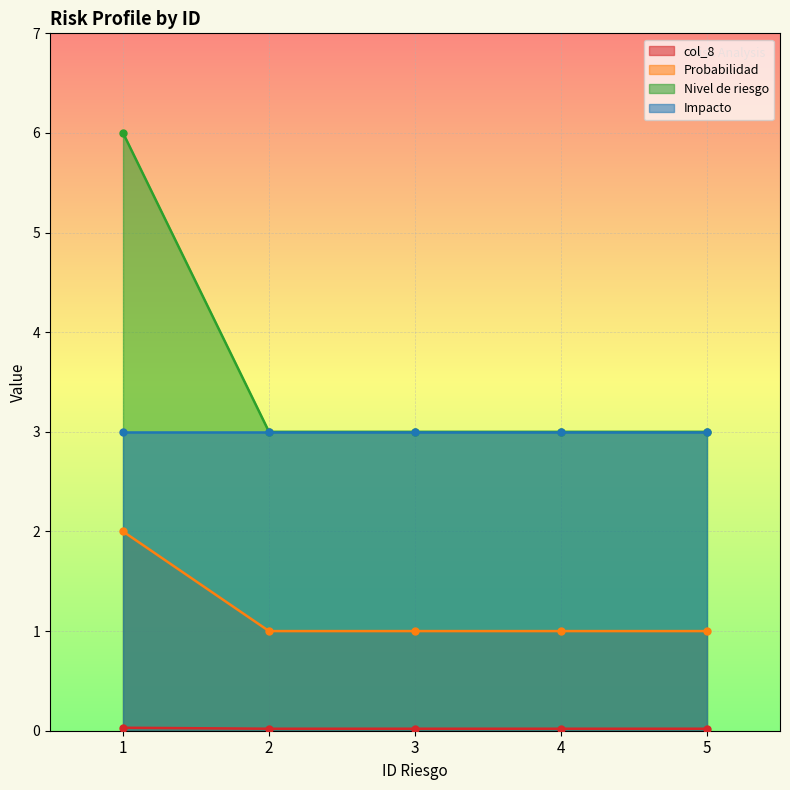

True or false: Probabilidad and Nivel de riesgo intersect in this chart.

False